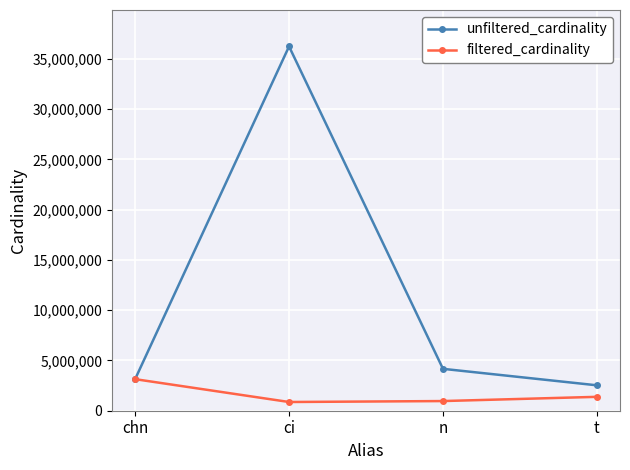

What position from the left is n?

3